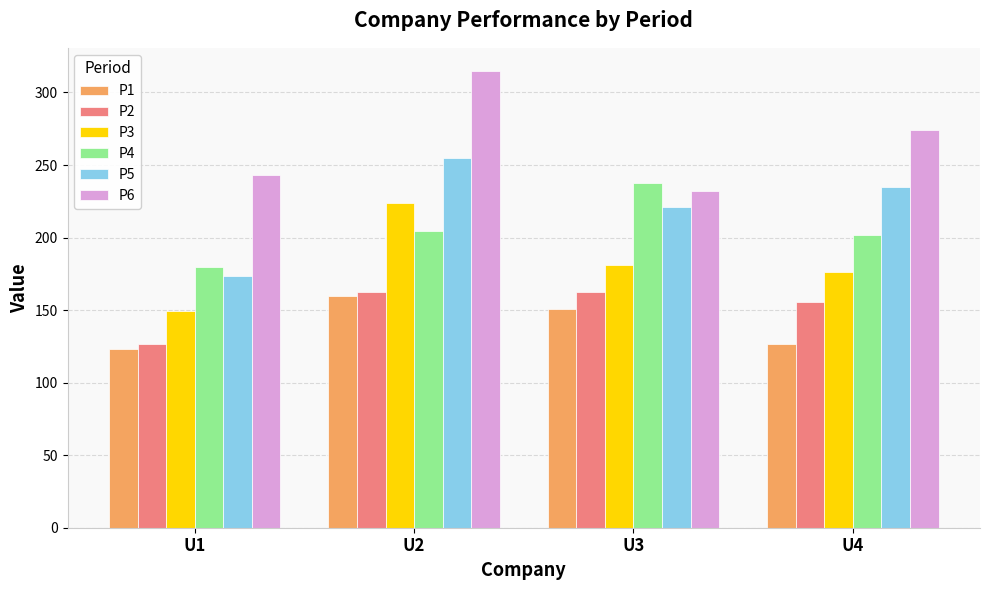

What is the greatest value displayed?

315.0